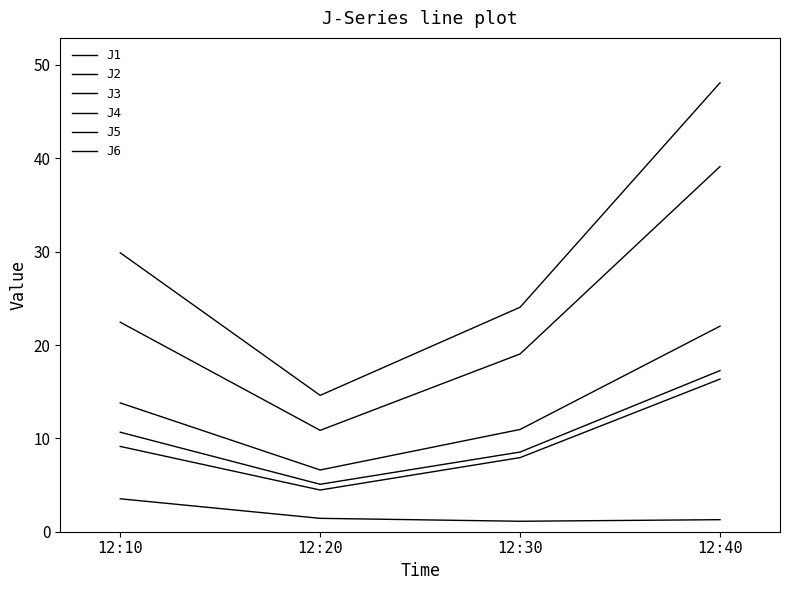

What is the total value across all series at 12:30?

71.6